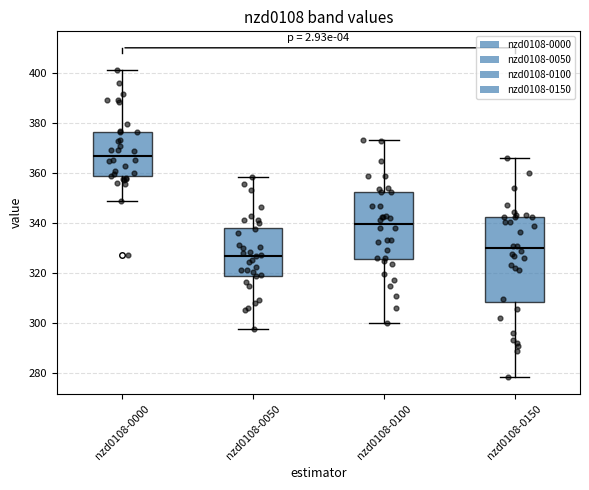

Reading left to right, transcribe this box plot: for each box, give where its median line is, the range the box spans, and where its two whiskers end, as read against the y-axis. The values are not printed on the chart, so give them approximately, as read against the axis.

nzd0108-0000: median 366, box 358 to 376, whiskers 348 to 402
nzd0108-0050: median 326, box 318 to 338, whiskers 298 to 358
nzd0108-0100: median 340, box 326 to 352, whiskers 300 to 374
nzd0108-0150: median 330, box 308 to 342, whiskers 278 to 366